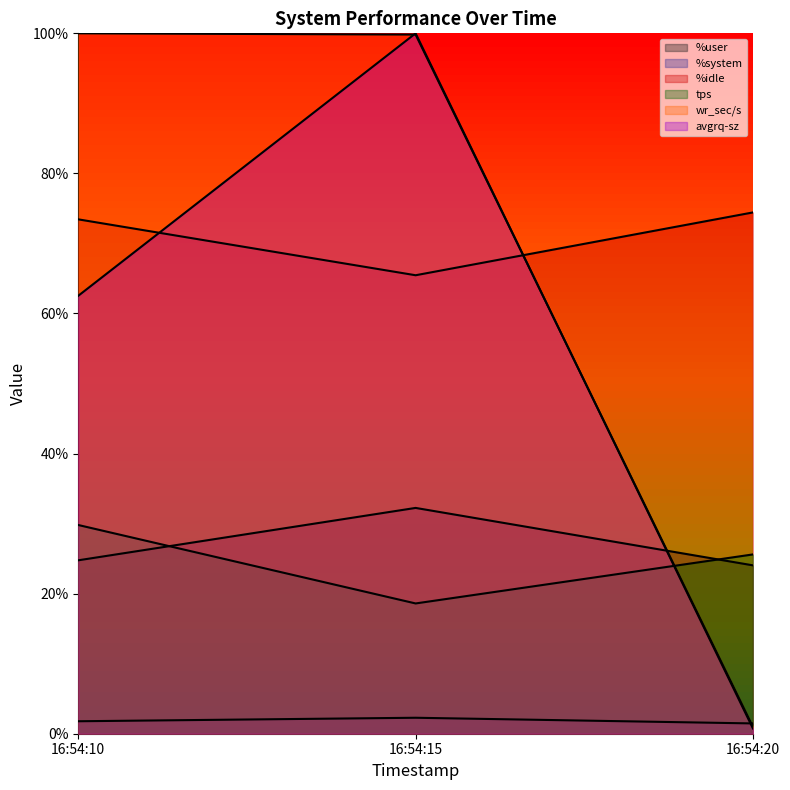

Which series has the largest total across all categories?

%idle